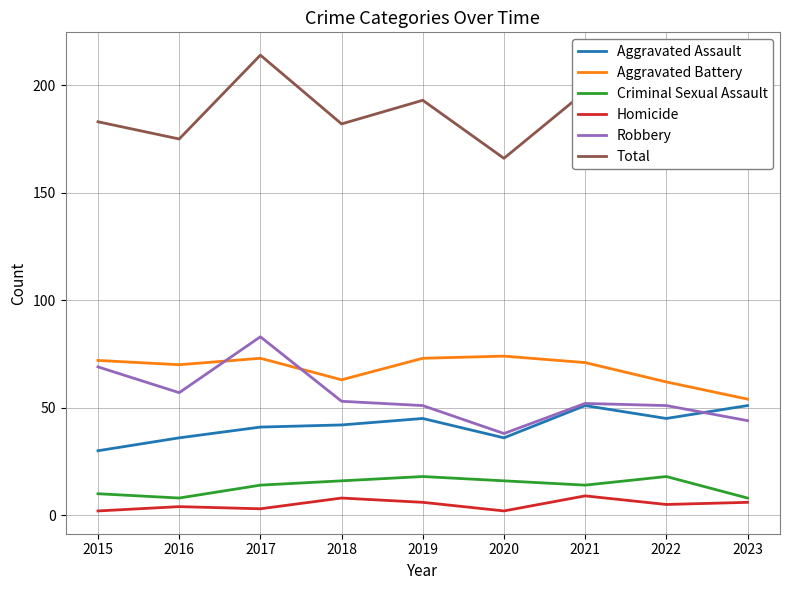

Which series has the widest spread of values?

Total